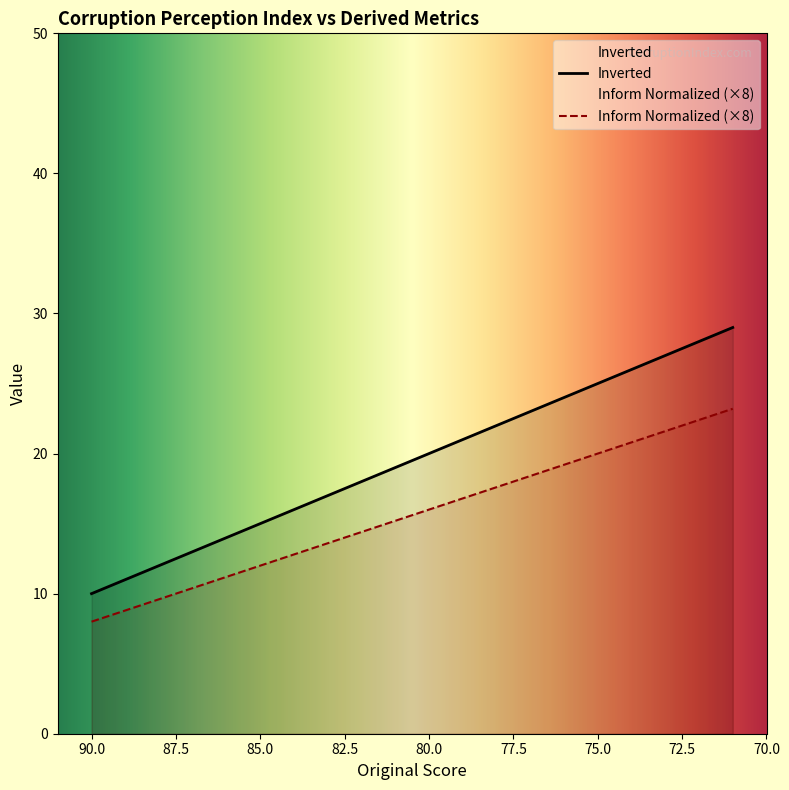

The Inverted series shows 44.6 at 72. True or false?

False